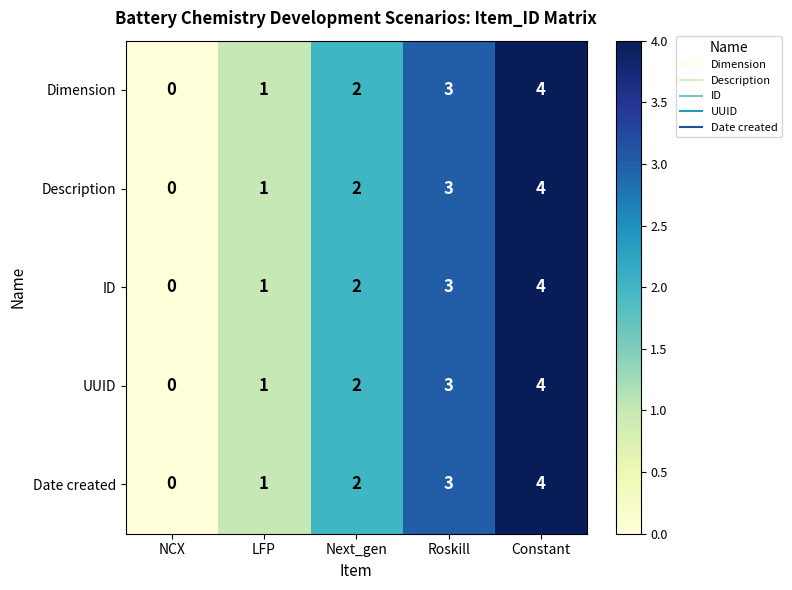

What is the sum of all UUID values?

10